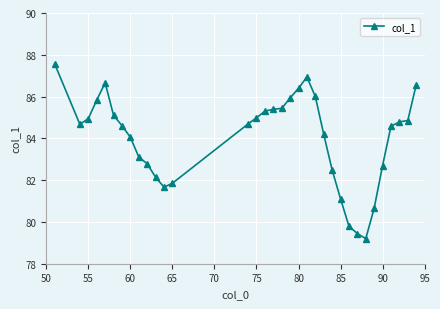

How many categories are shown in the chart?

34